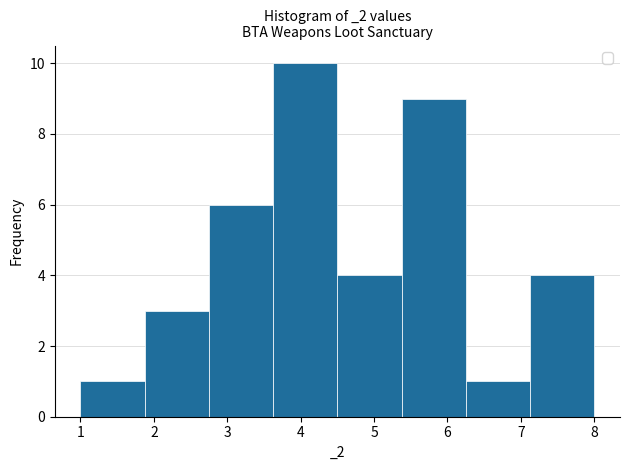

How tall is the bar that spans 2.8 to 3.6 on the x-axis? Neither the bar edges nor the heights are printed on the chart, so give them approximately, as read against the axes.

6